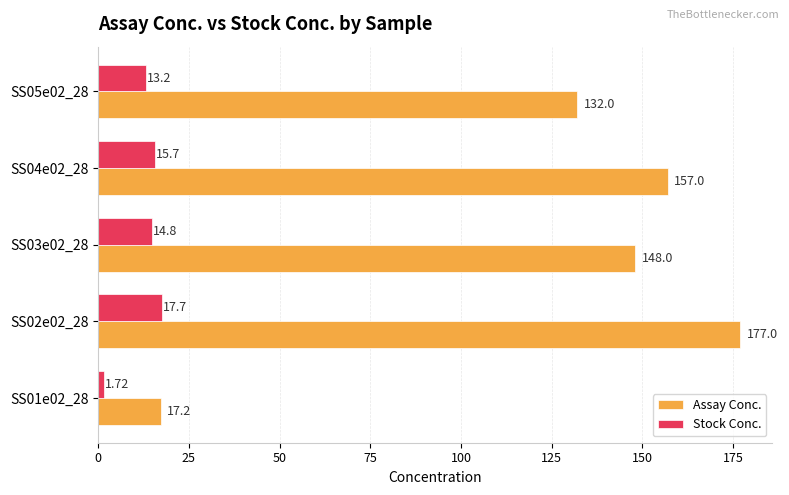

At which category is the sum across all series the highest?

SS02e02_28